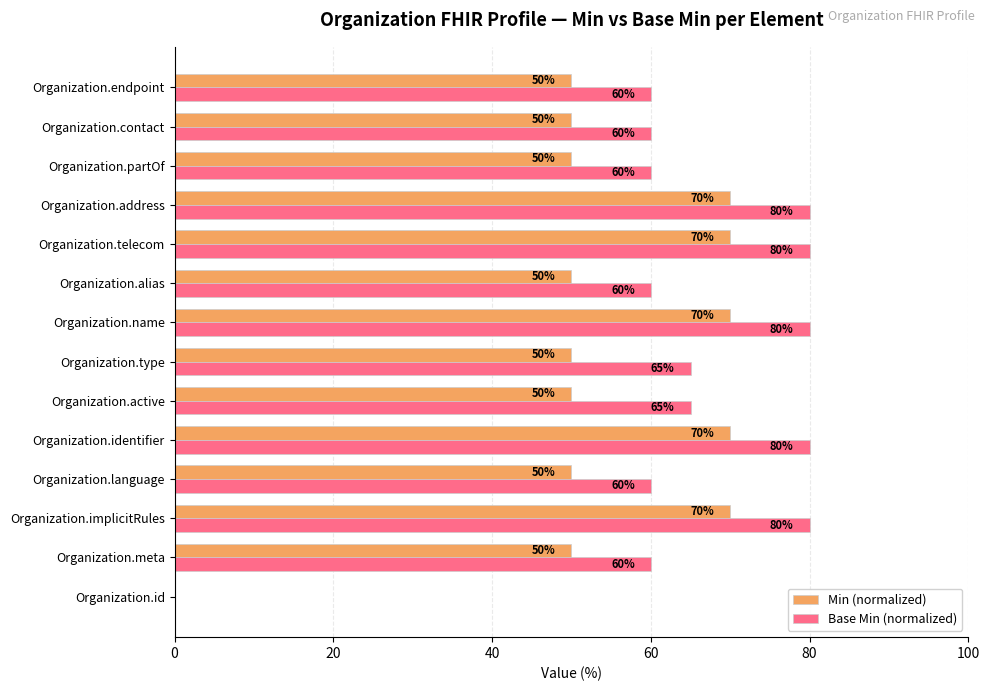

Which series changed the most between Organization.id and Organization.alias?

Base Min (normalized)